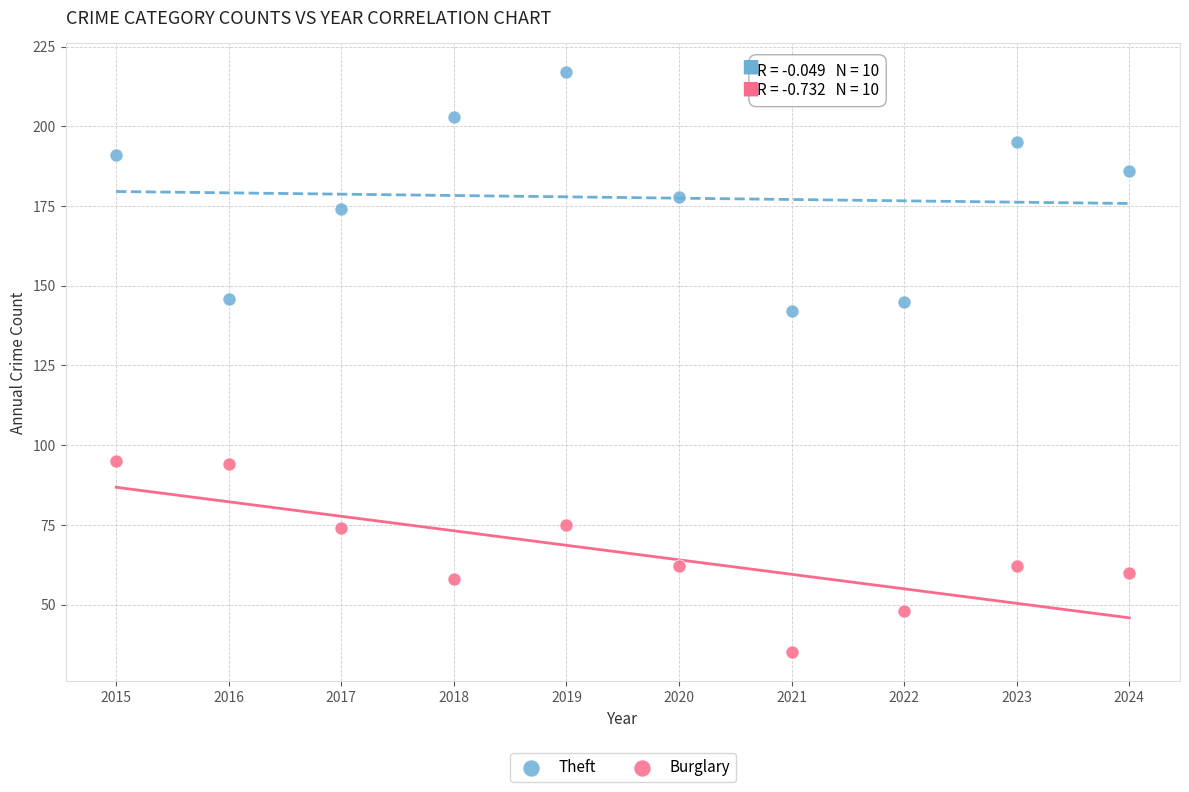

What is the X range (max minus min) for the scatter plot?

9